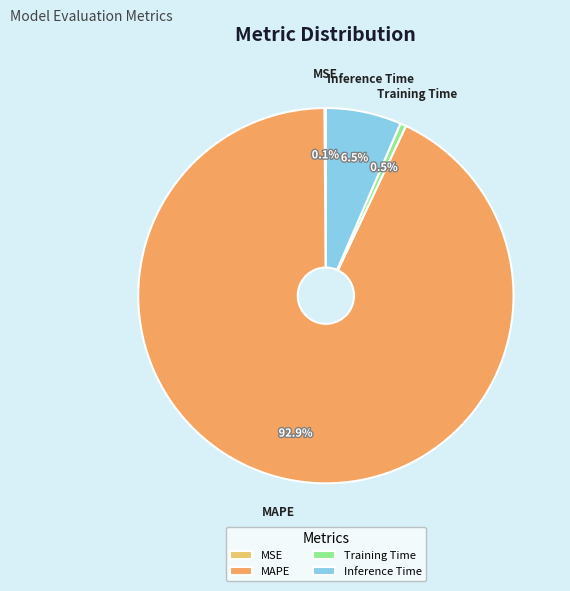

Which category accounts for the majority?

MAPE